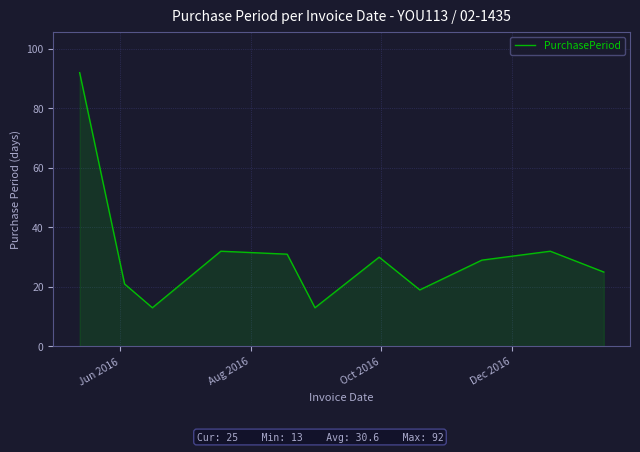

What is the minimum value shown in the chart?

13